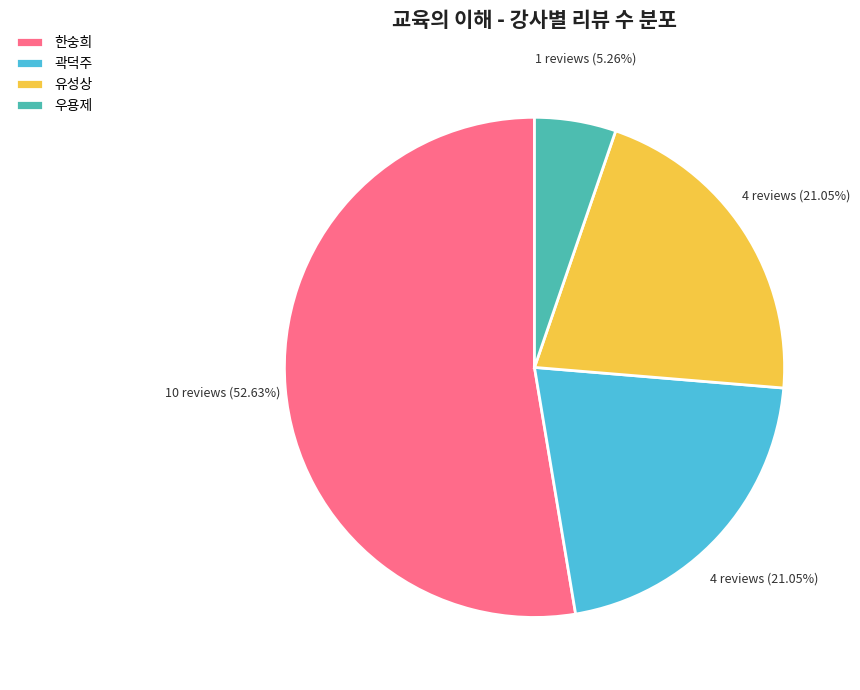

Approximately how many times larger is the value at 곽덕주 compared to 유성상?

1.0